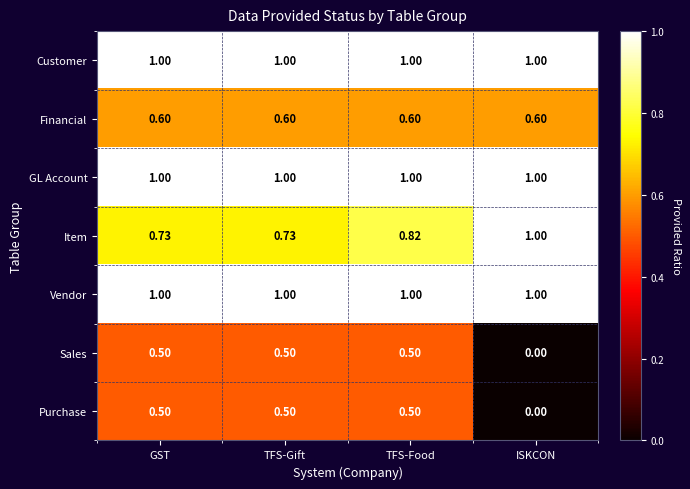

Which label corresponds to the smallest value in the chart?

ISKCON